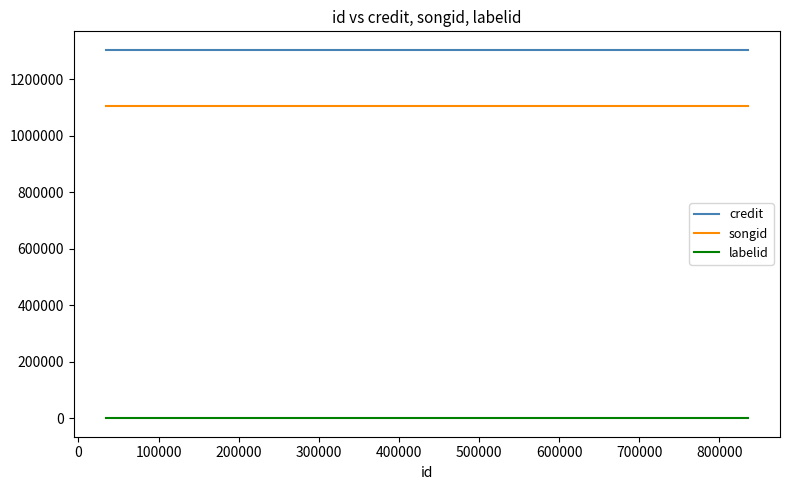

List the series in order of their peak value, lowest first.

labelid, songid, credit